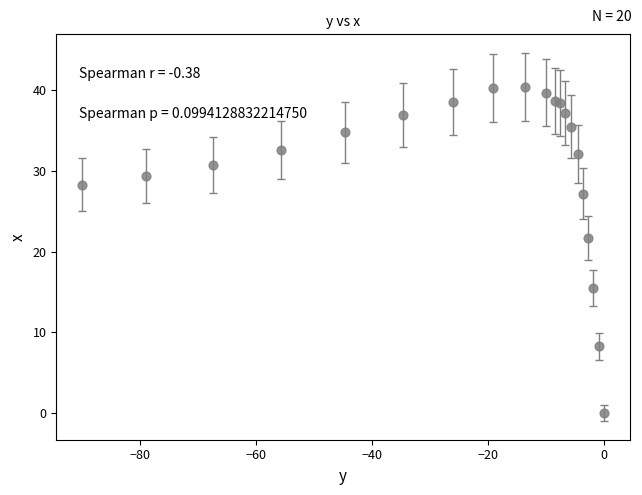

What Y value in the scatter plot is closest to 20?

21.7